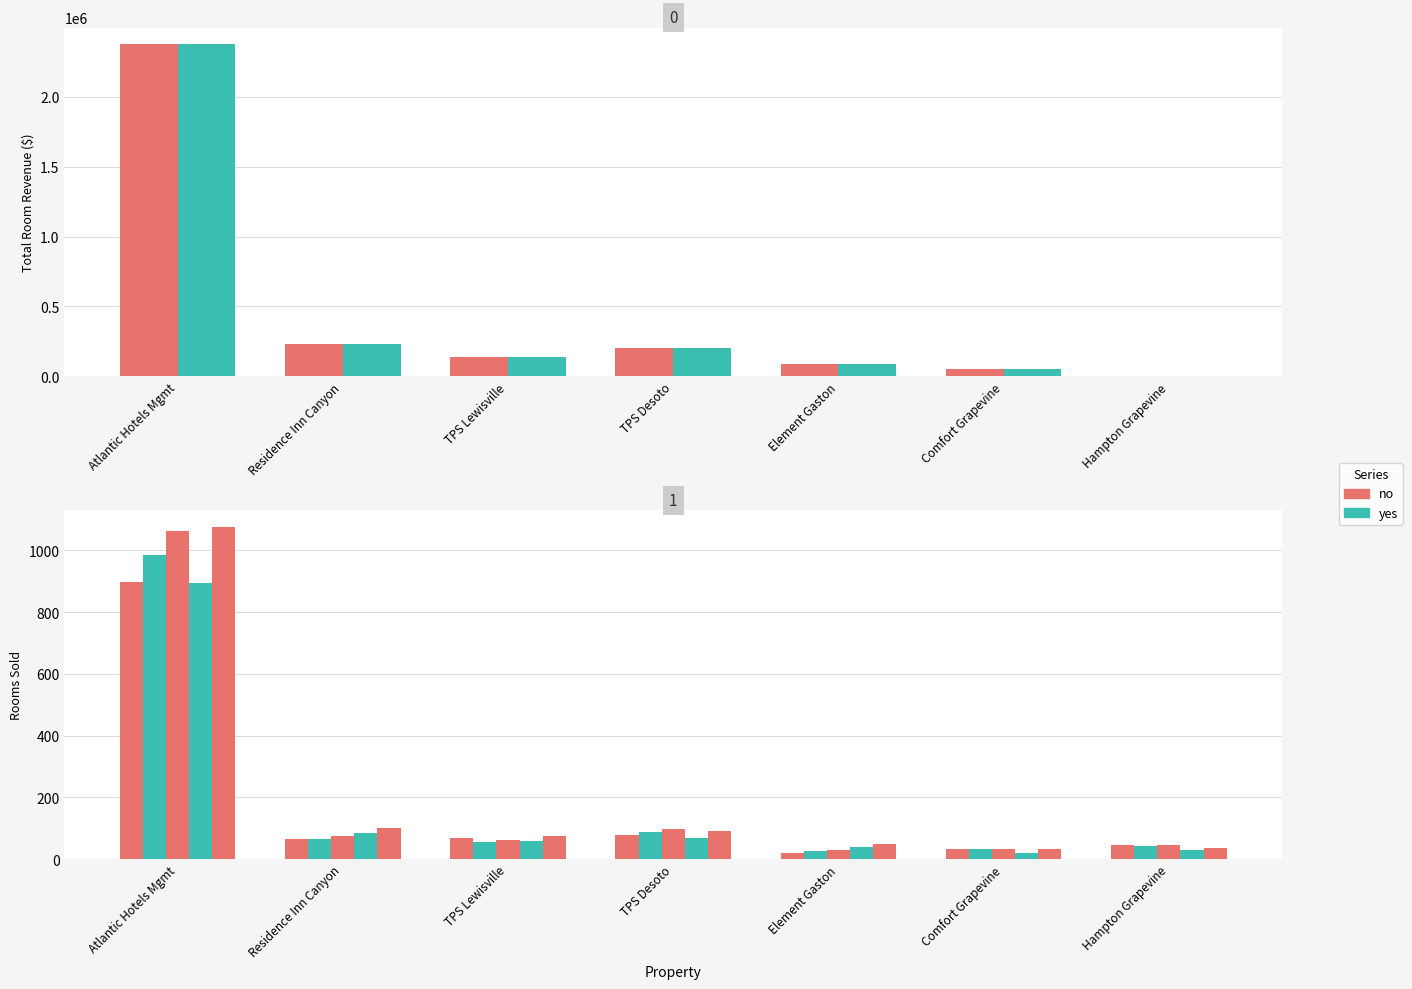

Where is Day 21 Rms Sold nearest to the value 456?

Residence Inn Canyon